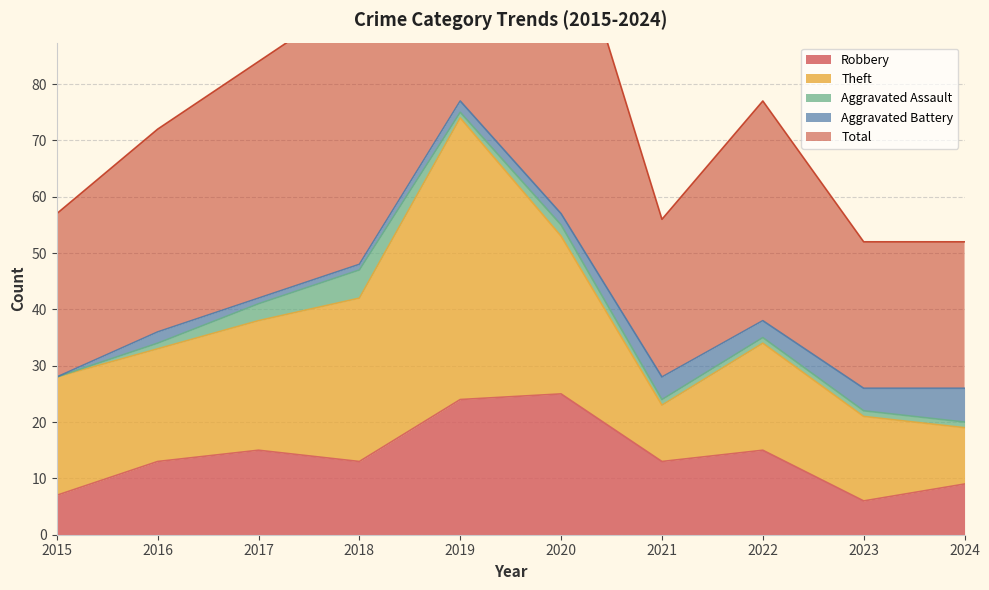

Where does the Robbery series first go above 13?

2017